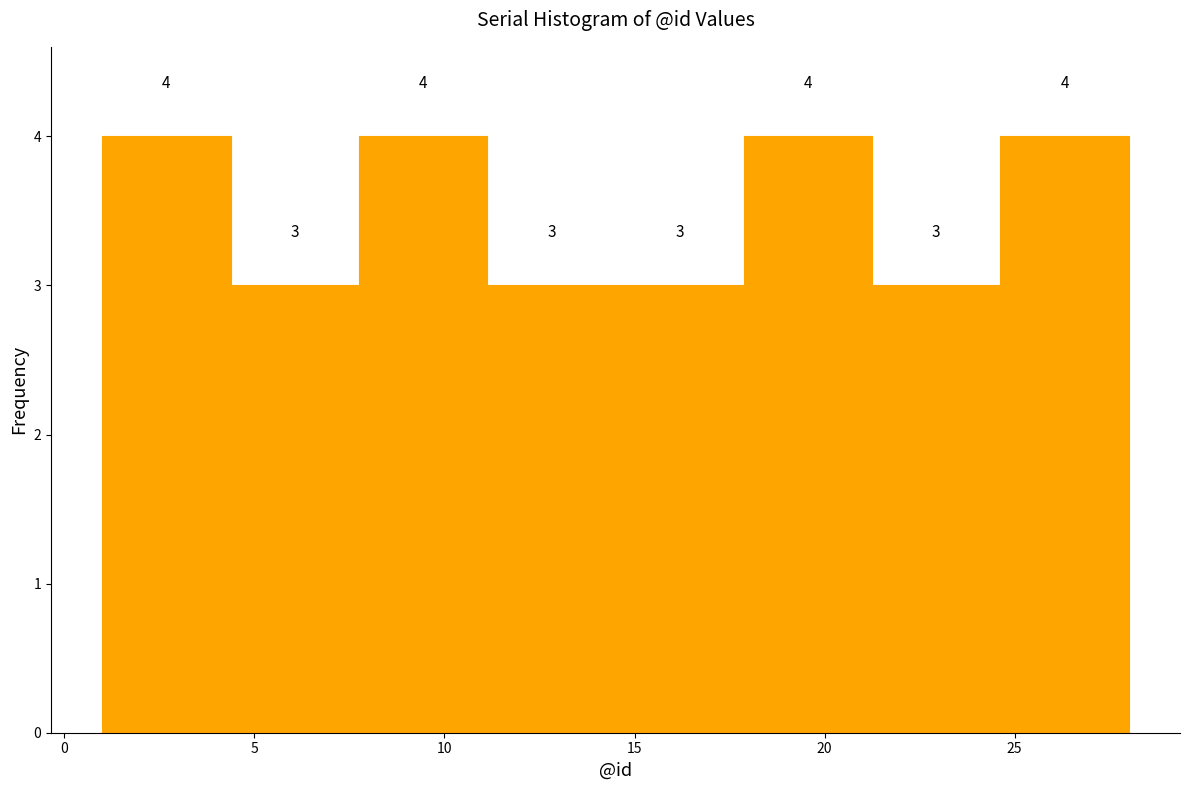

Reading left to right, transcribe this chart: for each bar, give the range it covers on the x-axis and its height. The bar edges are not printed on the chart, so give them approximately, as read against the axis.

1.0 to 4.5: 4
4.5 to 8.0: 3
8.0 to 11.0: 4
11.0 to 14.5: 3
14.5 to 18.0: 3
18.0 to 21.5: 4
21.5 to 24.5: 3
24.5 to 28.0: 4